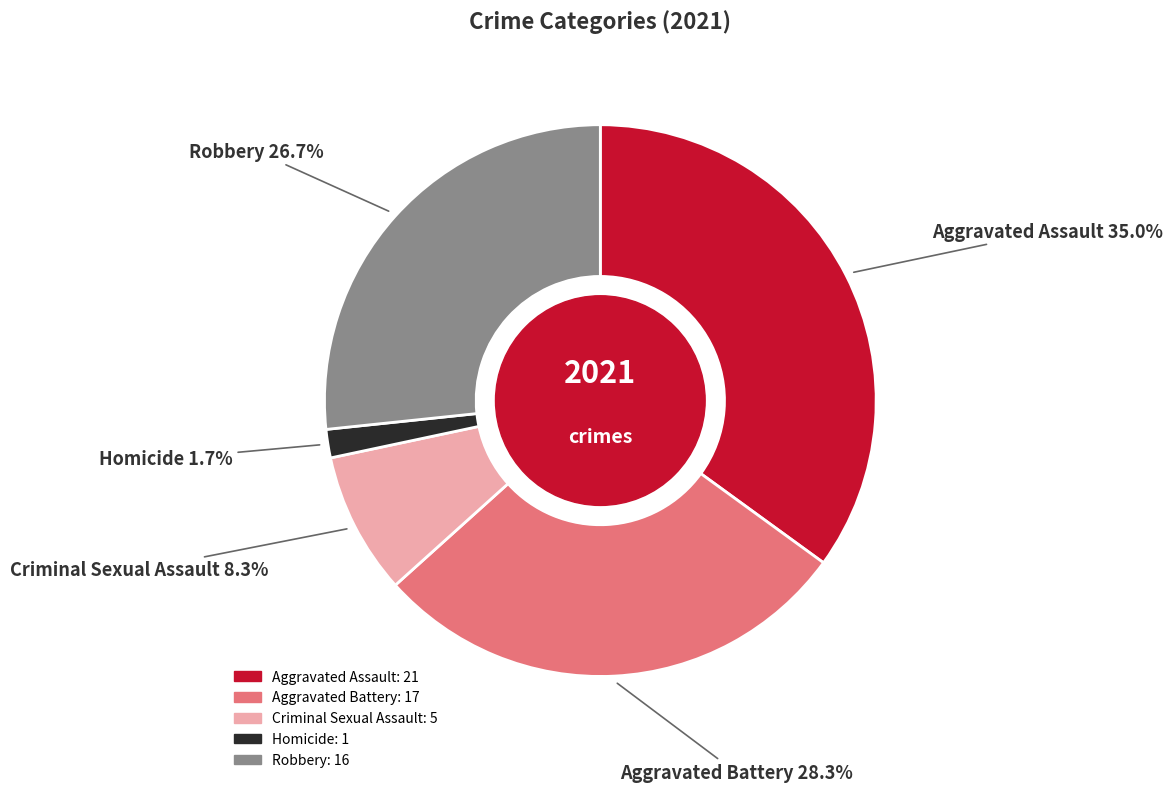

To the nearest percent, what percentage of the pie is Criminal Sexual Assault?

8%